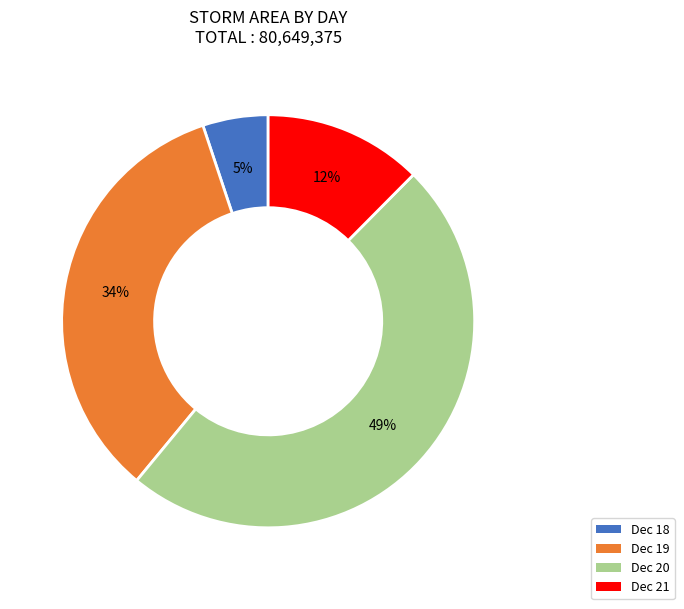

Does any single category account for the majority?

No